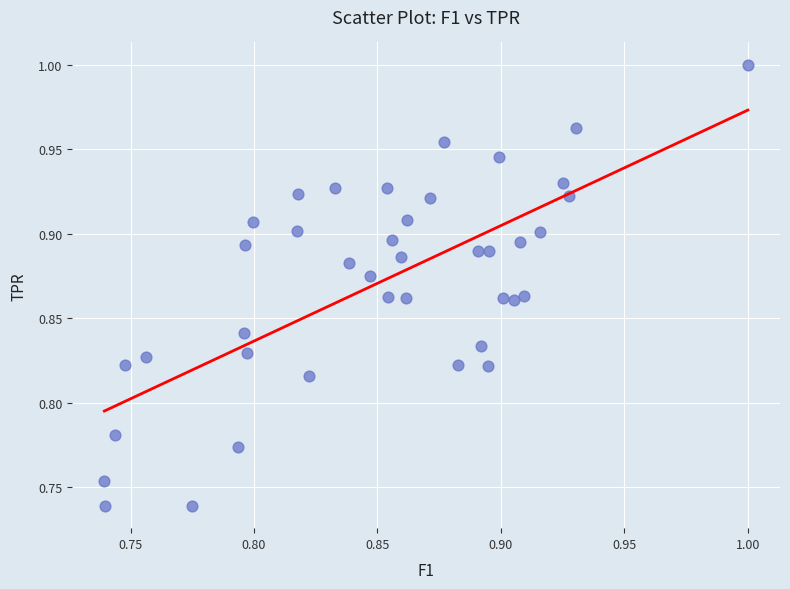

What is the range of Y values (max minus min)?

0.3